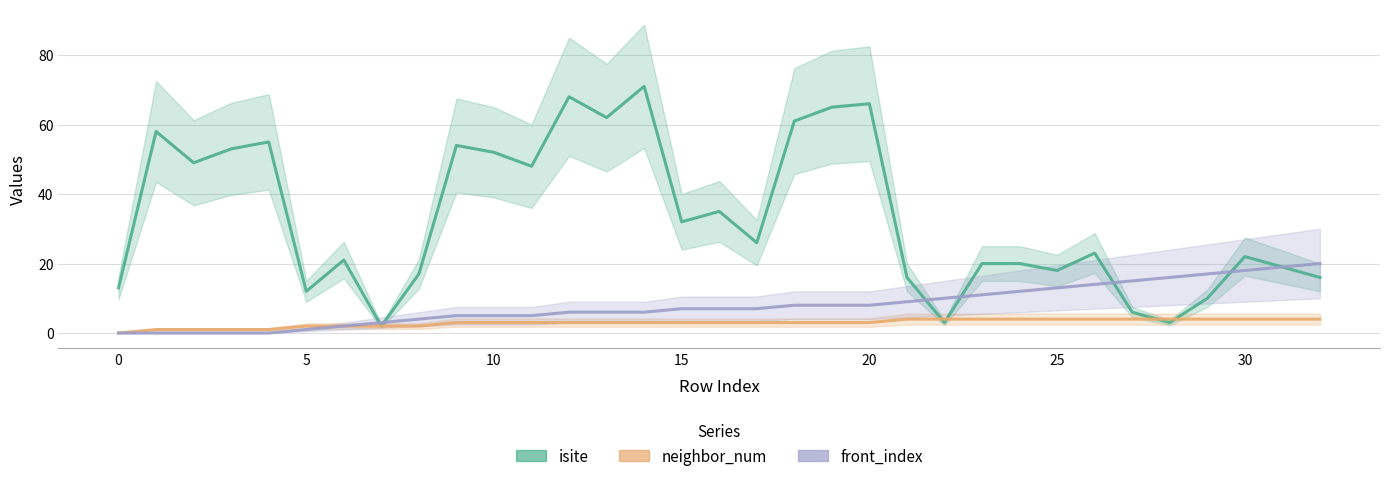

The neighbor_num series shows 2 at 12. True or false?

False